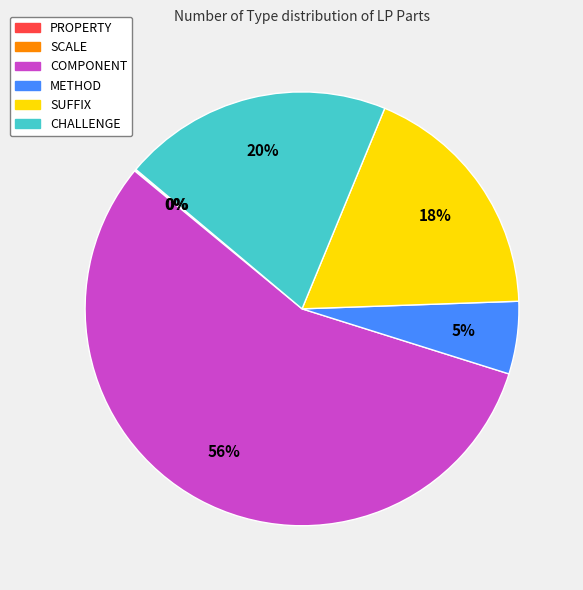

Is COMPONENT the majority of the pie?

Yes